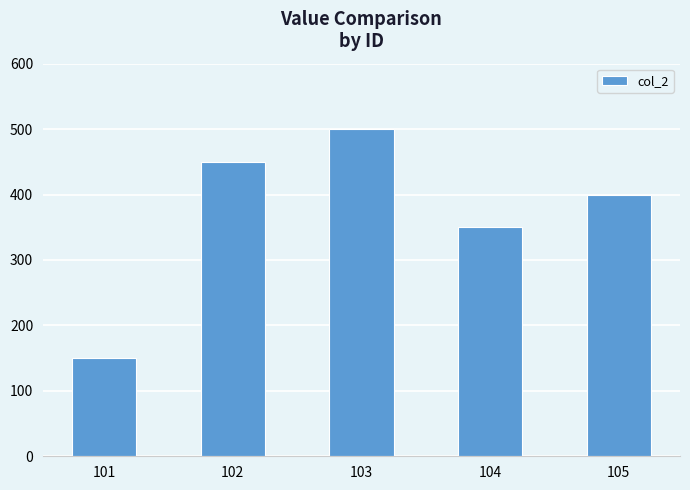

What is the smallest value displayed?

150